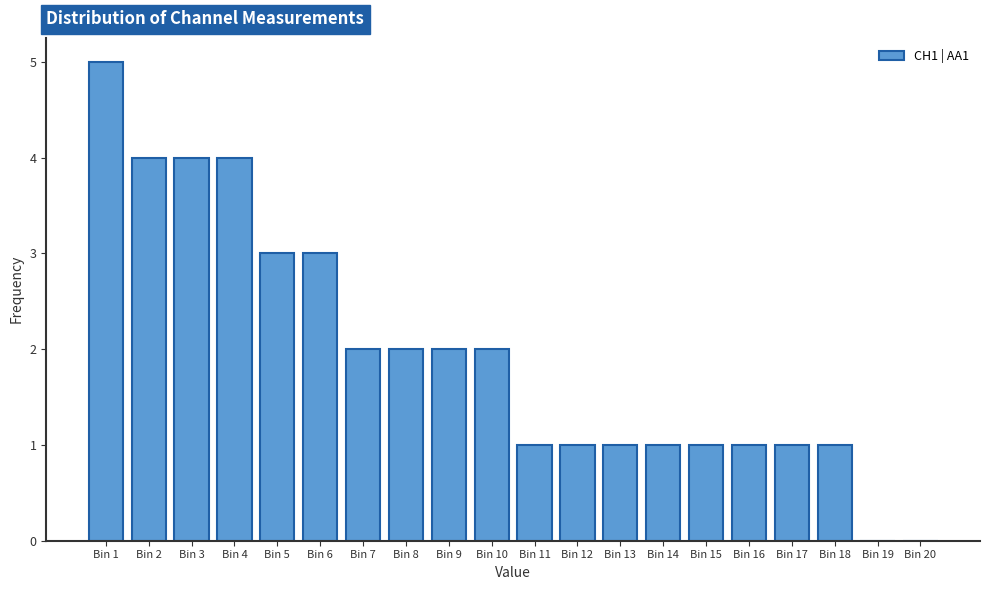

Reading right to left, transcribe all the data shown in this chart.

Bin 20=0	Bin 19=0	Bin 18=1	Bin 17=1	Bin 16=1	Bin 15=1	Bin 14=1	Bin 13=1	Bin 12=1	Bin 11=1	Bin 10=2	Bin 9=2	Bin 8=2	Bin 7=2	Bin 6=3	Bin 5=3	Bin 4=4	Bin 3=4	Bin 2=4	Bin 1=5